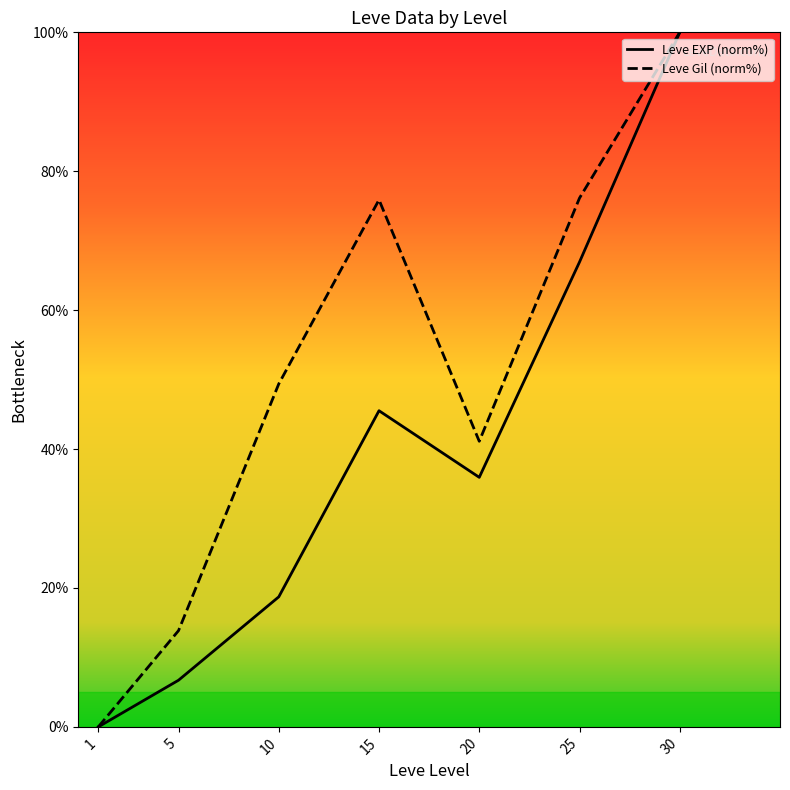

Which series has the largest total across all categories?

Leve Gil (norm%)